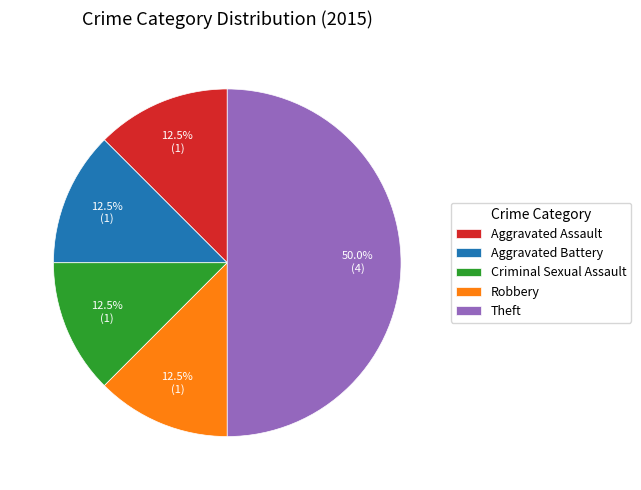

Which category has the biggest portion of the pie?

Theft